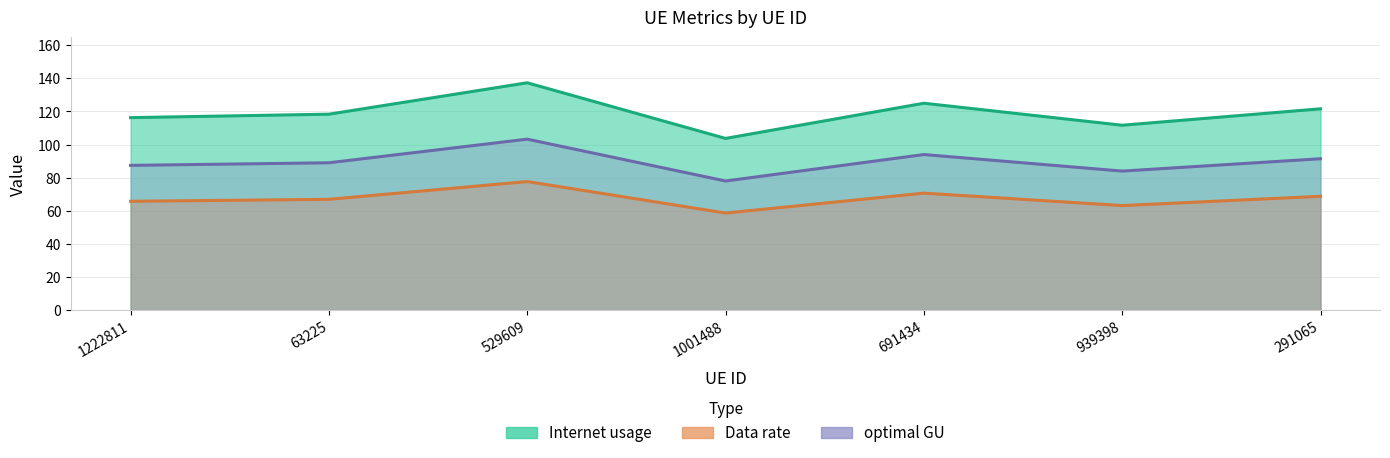

What is the label of the 2nd point from the left?

63225